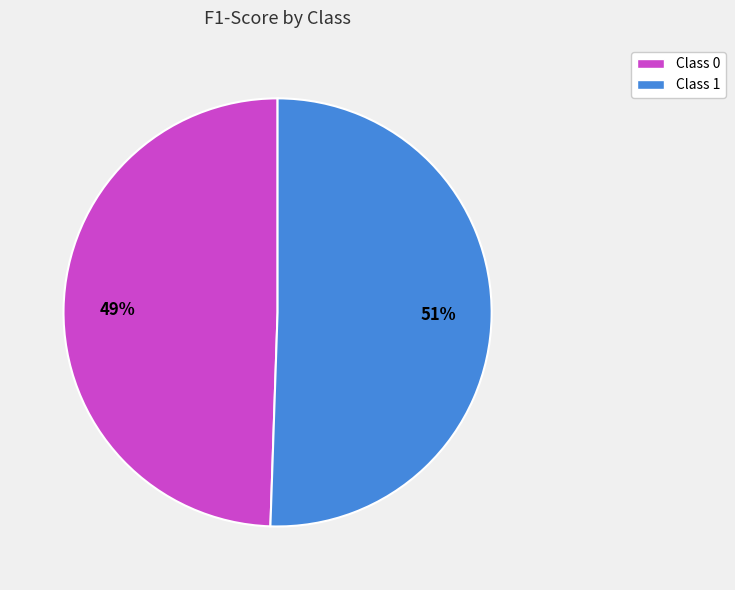

To the nearest percent, what is the average slice percentage?

50%